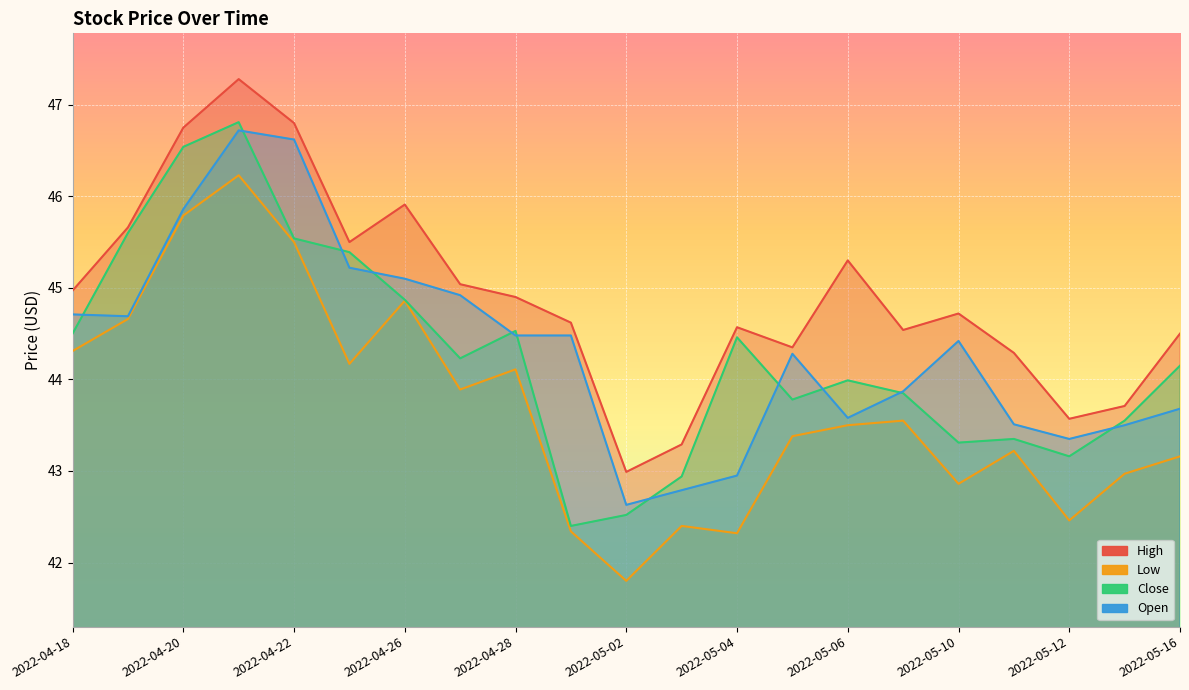

What are all the series names shown in the legend?

High, Low, Close, Open